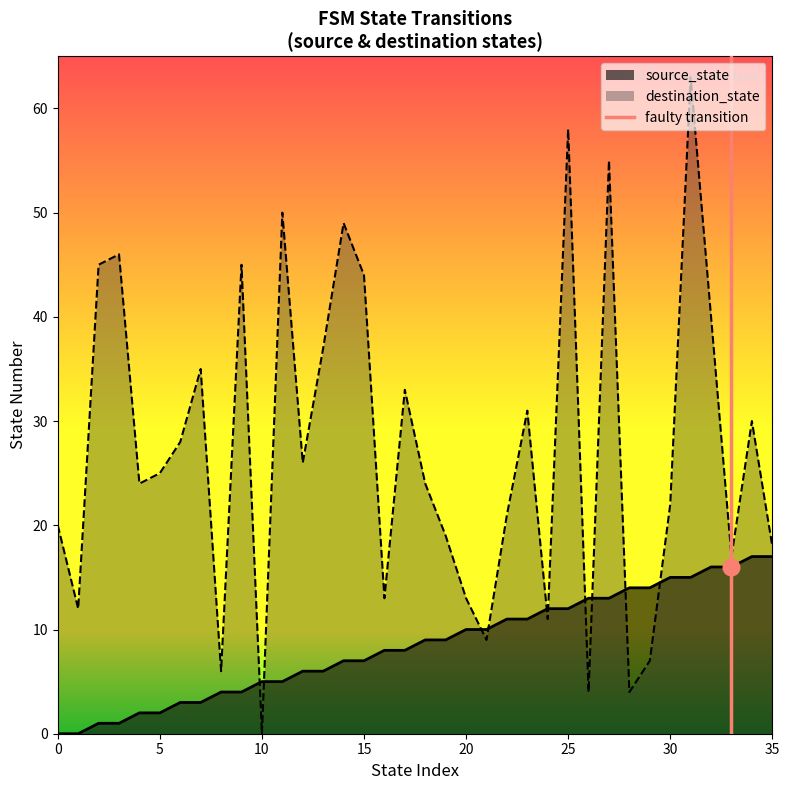

What is the maximum value for destination_state?

63